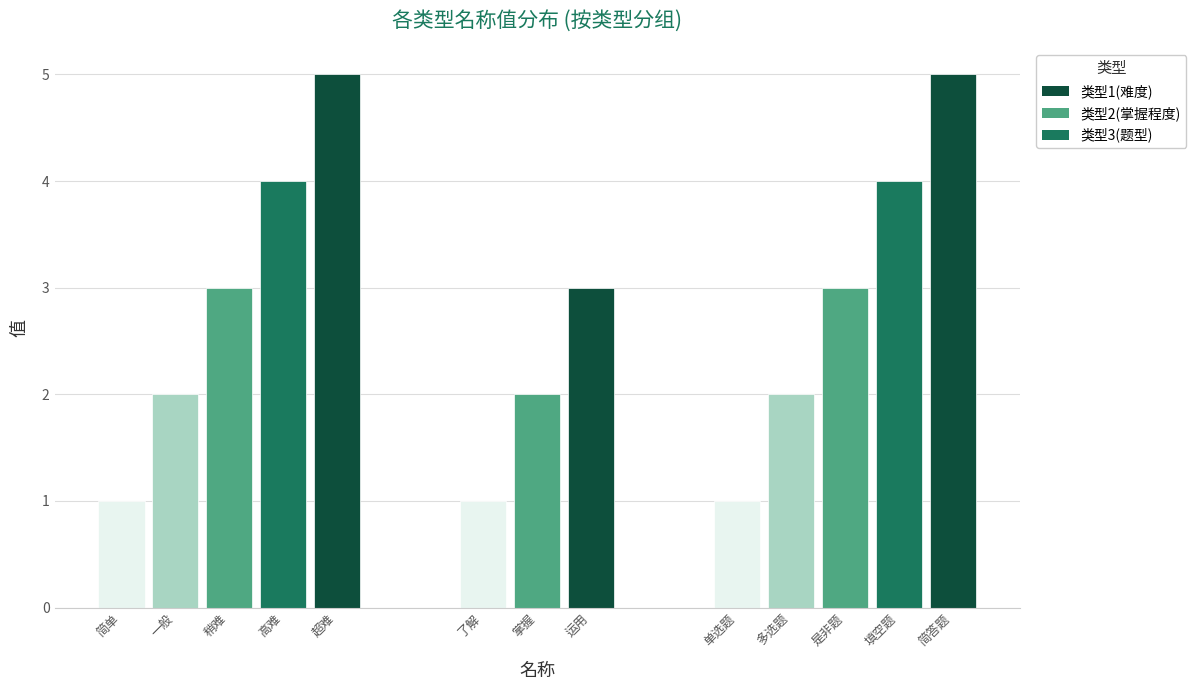

How many 类型1(难度) values are between 2 and 4?

3